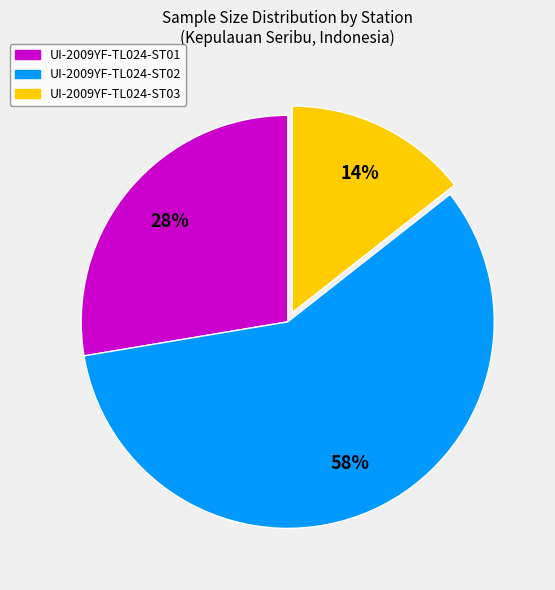

What is the largest slice in the pie chart?

UI-2009YF-TL024-ST02